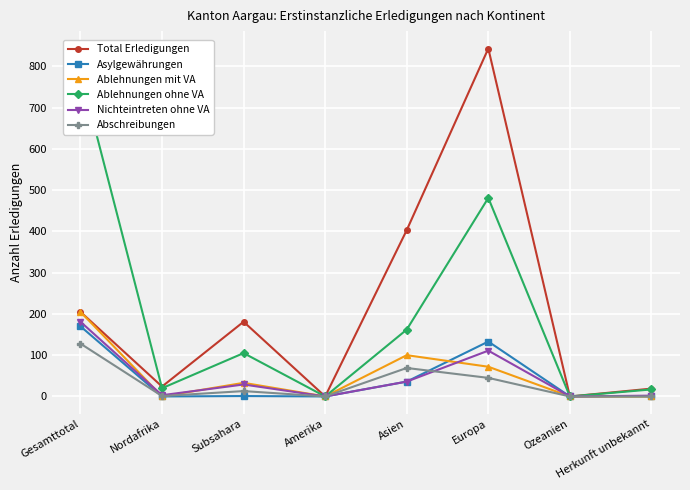

True or false: Asylgewährungen has a value of -78 at Amerika.

False